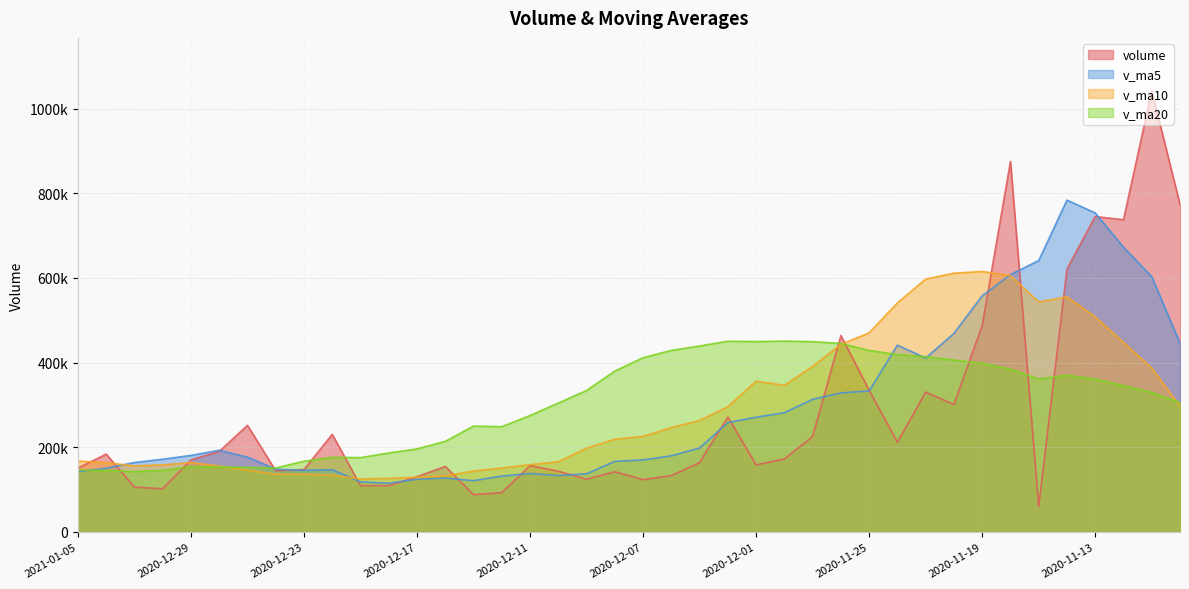

At how many categories does at least one series exceed 670955?

6